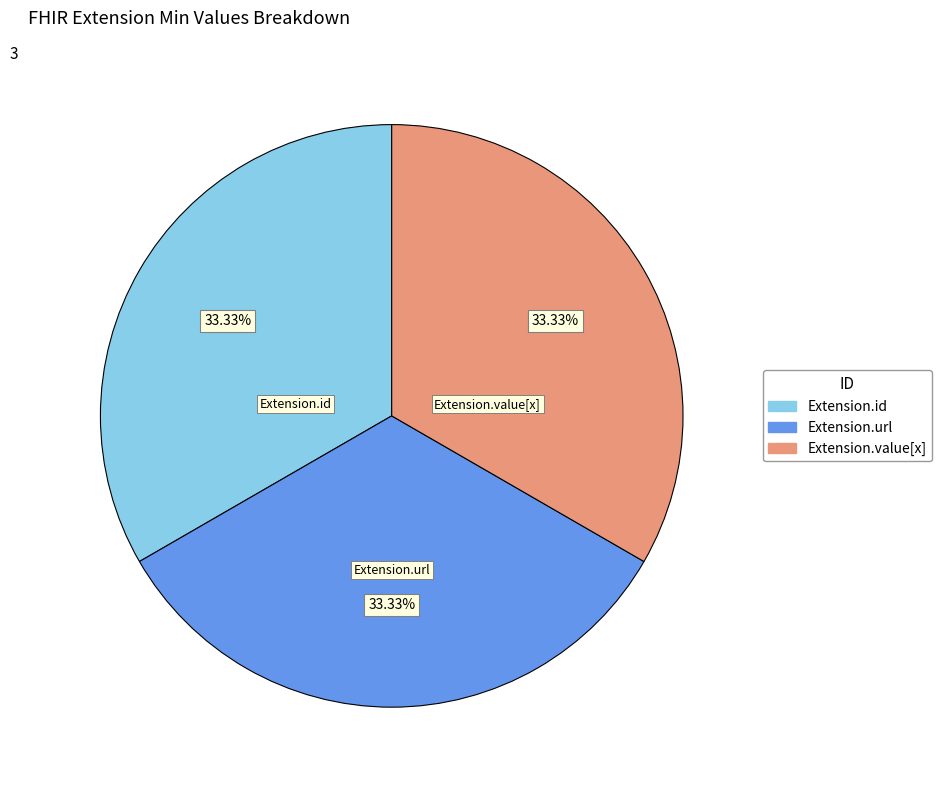

Does any single category account for the majority?

No